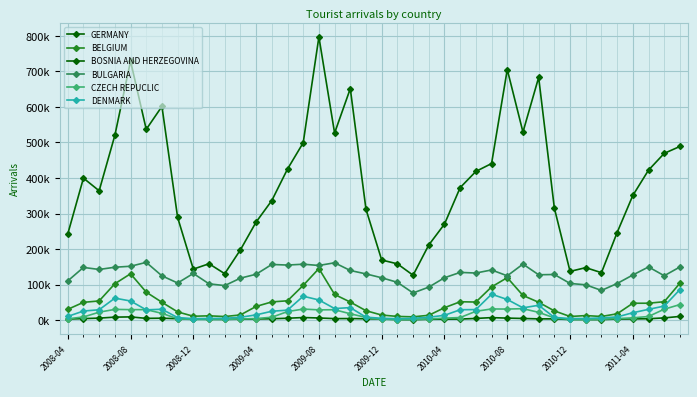

True or false: GERMANY and BULGARIA intersect in this chart.

False